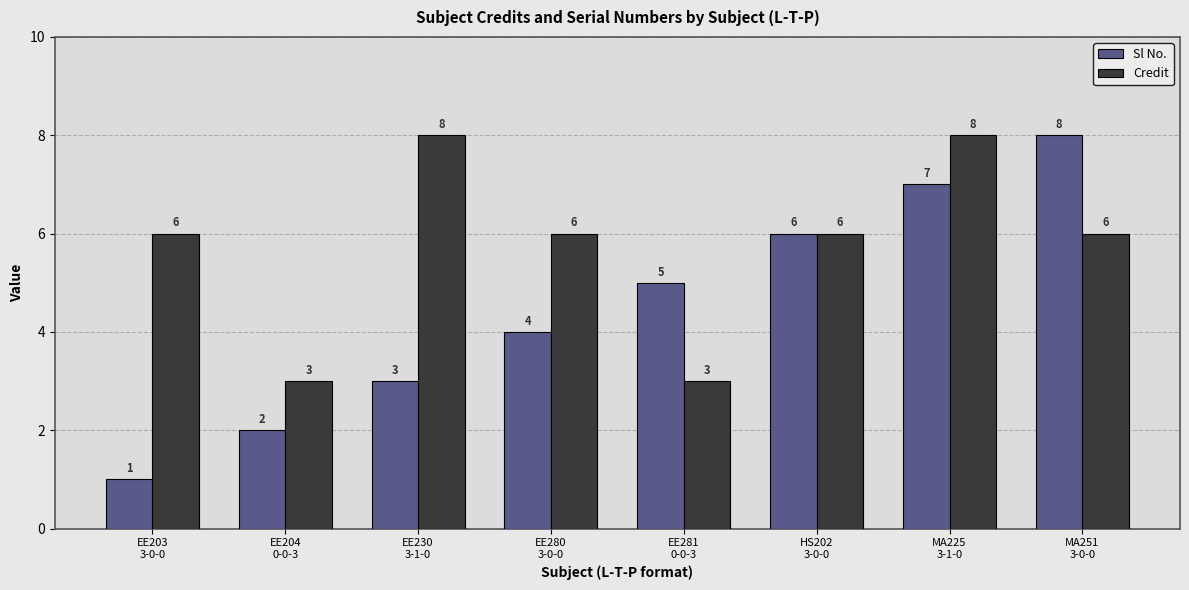

At EE280
3-0-0, list the series in order from largest to smallest.

Credit, Sl No.